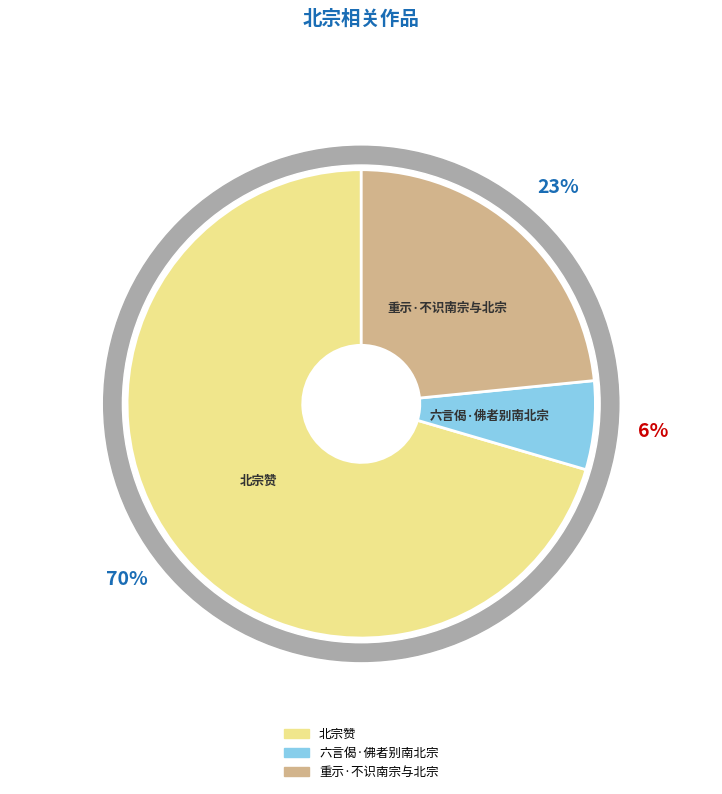

What percentage do 北宗赞 and 六言偈·佛者别南北宗 together represent?

76.6%